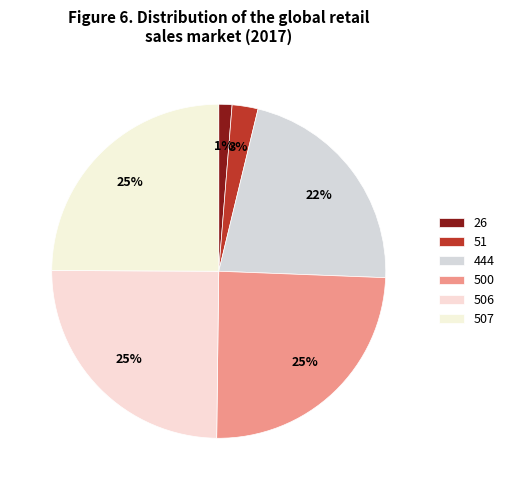

The 26 slice represents 1% of the pie. True or false?

False